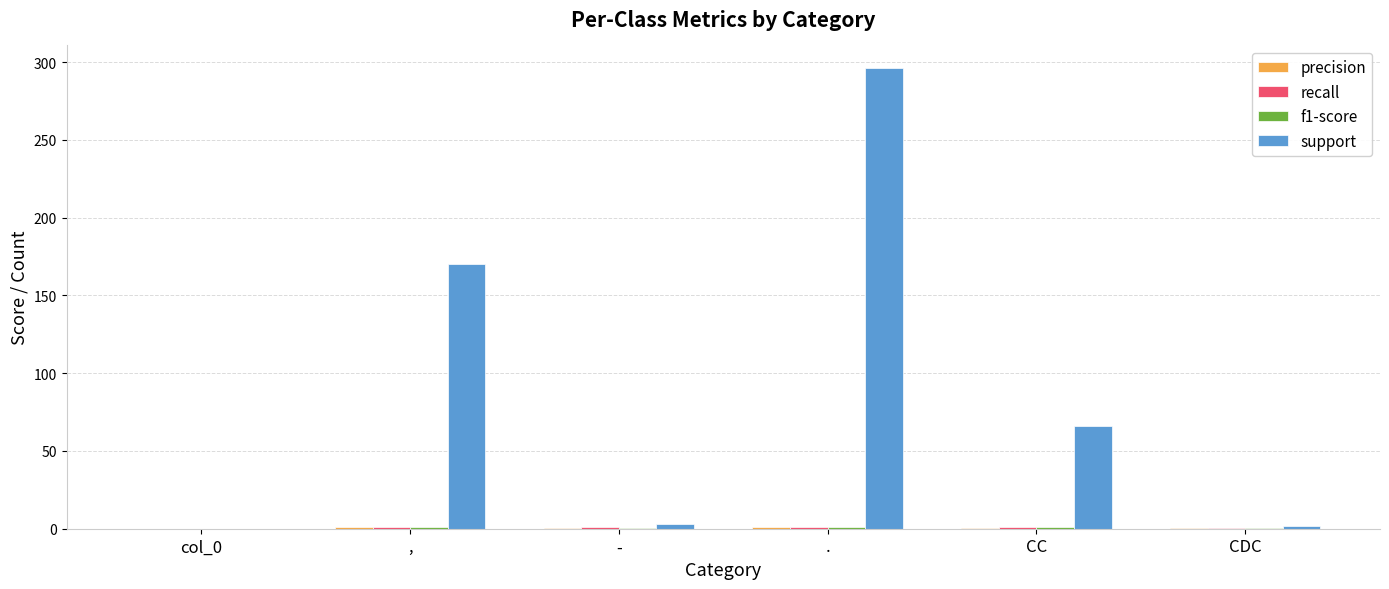

What is the sum of all support values?

537.0